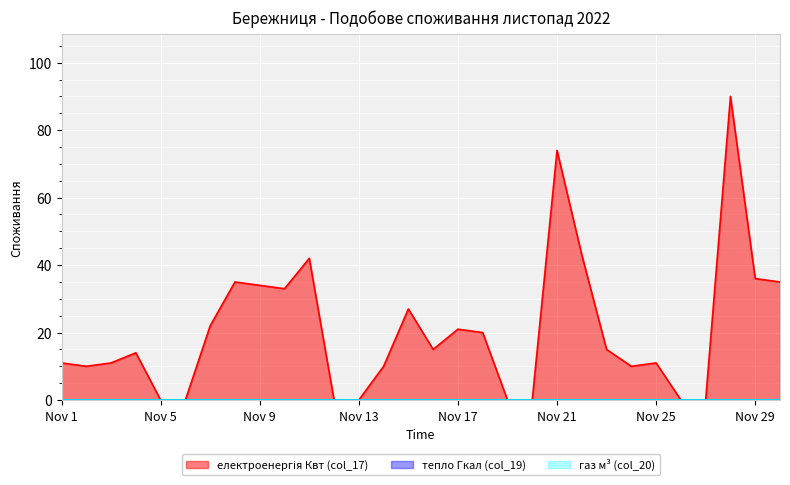

Reading left to right, what are all the values shown in this chart?

електроенергія Квт (col_17): 2022-11-01=11	2022-11-02=10	2022-11-03=11	2022-11-04=14	2022-11-05=0	2022-11-06=0	2022-11-07=22	2022-11-08=35	2022-11-09=34	2022-11-10=33	2022-11-11=42	2022-11-12=0	2022-11-13=0	2022-11-14=10	2022-11-15=27	2022-11-16=15	2022-11-17=21	2022-11-18=20	2022-11-19=0	2022-11-20=0	2022-11-21=74	2022-11-22=43	2022-11-23=15	2022-11-24=10	2022-11-25=11	2022-11-26=0	2022-11-27=0	2022-11-28=90	2022-11-29=36	2022-11-30=35
тепло Гкал (col_19): 2022-11-01=0	2022-11-02=0	2022-11-03=0	2022-11-04=0	2022-11-05=0	2022-11-06=0	2022-11-07=0	2022-11-08=0	2022-11-09=0	2022-11-10=0	2022-11-11=0	2022-11-12=0	2022-11-13=0	2022-11-14=0	2022-11-15=0	2022-11-16=0	2022-11-17=0	2022-11-18=0	2022-11-19=0	2022-11-20=0	2022-11-21=0	2022-11-22=0	2022-11-23=0	2022-11-24=0	2022-11-25=0	2022-11-26=0	2022-11-27=0	2022-11-28=0	2022-11-29=0	2022-11-30=0
газ м³ (col_20): 2022-11-01=0	2022-11-02=0	2022-11-03=0	2022-11-04=0	2022-11-05=0	2022-11-06=0	2022-11-07=0	2022-11-08=0	2022-11-09=0	2022-11-10=0	2022-11-11=0	2022-11-12=0	2022-11-13=0	2022-11-14=0	2022-11-15=0	2022-11-16=0	2022-11-17=0	2022-11-18=0	2022-11-19=0	2022-11-20=0	2022-11-21=0	2022-11-22=0	2022-11-23=0	2022-11-24=0	2022-11-25=0	2022-11-26=0	2022-11-27=0	2022-11-28=0	2022-11-29=0	2022-11-30=0